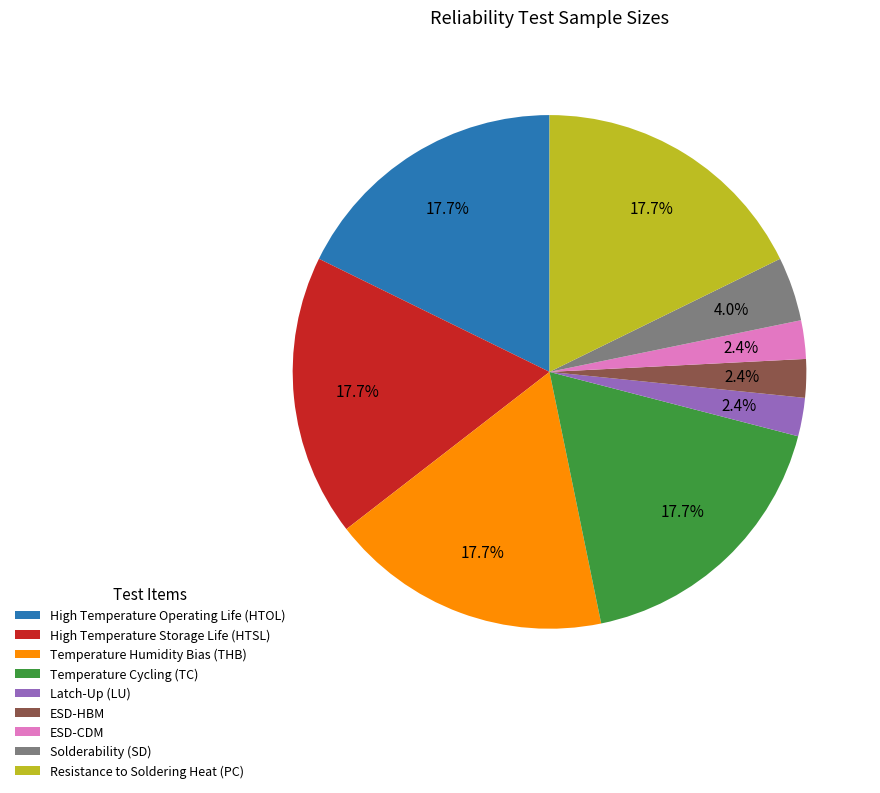

The Resistance to Soldering Heat (PC) slice represents 18% of the pie. True or false?

True